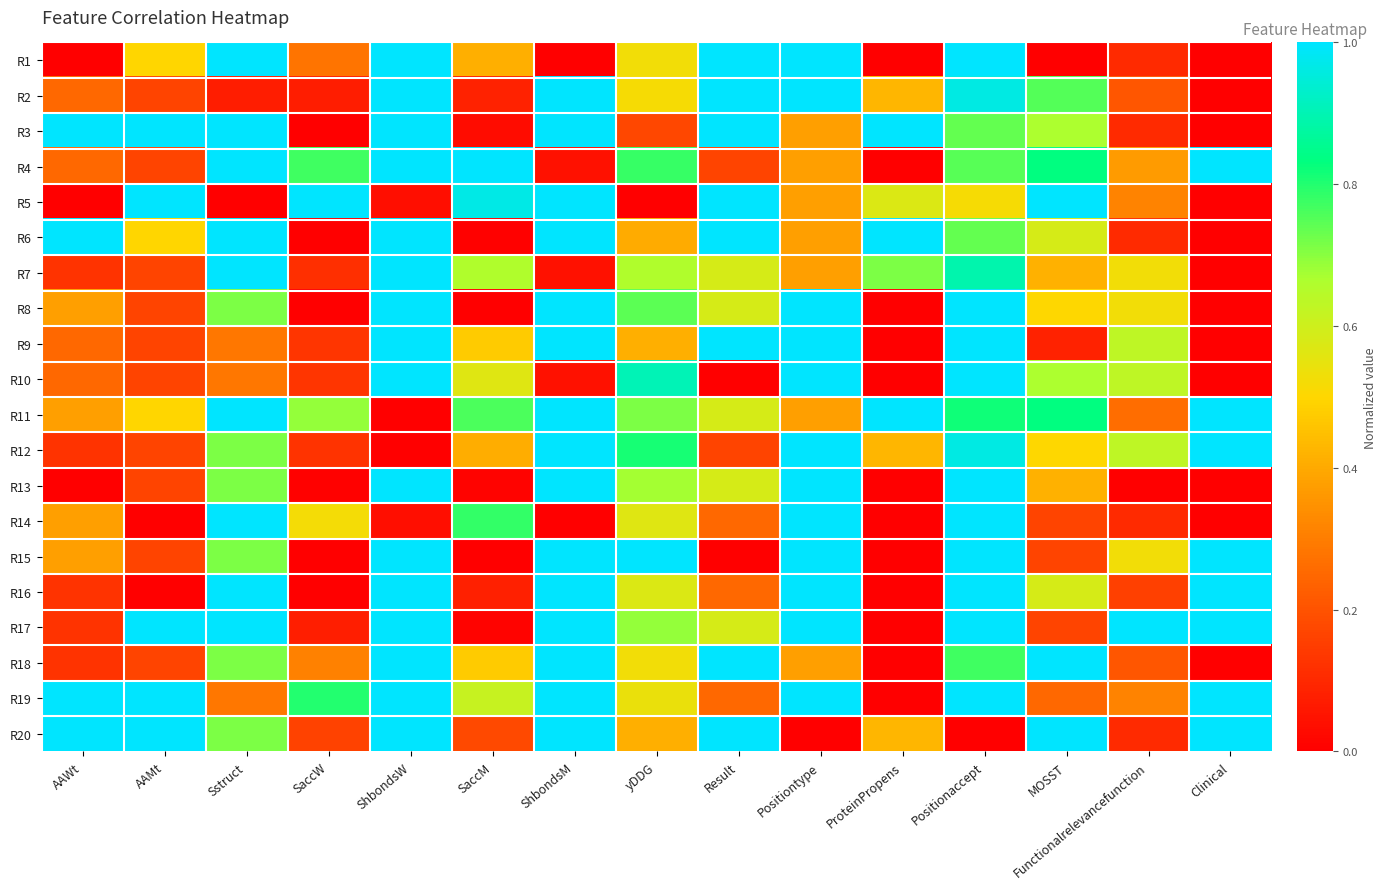

Which has a higher value, ProteinPropens or AAMt?

AAMt